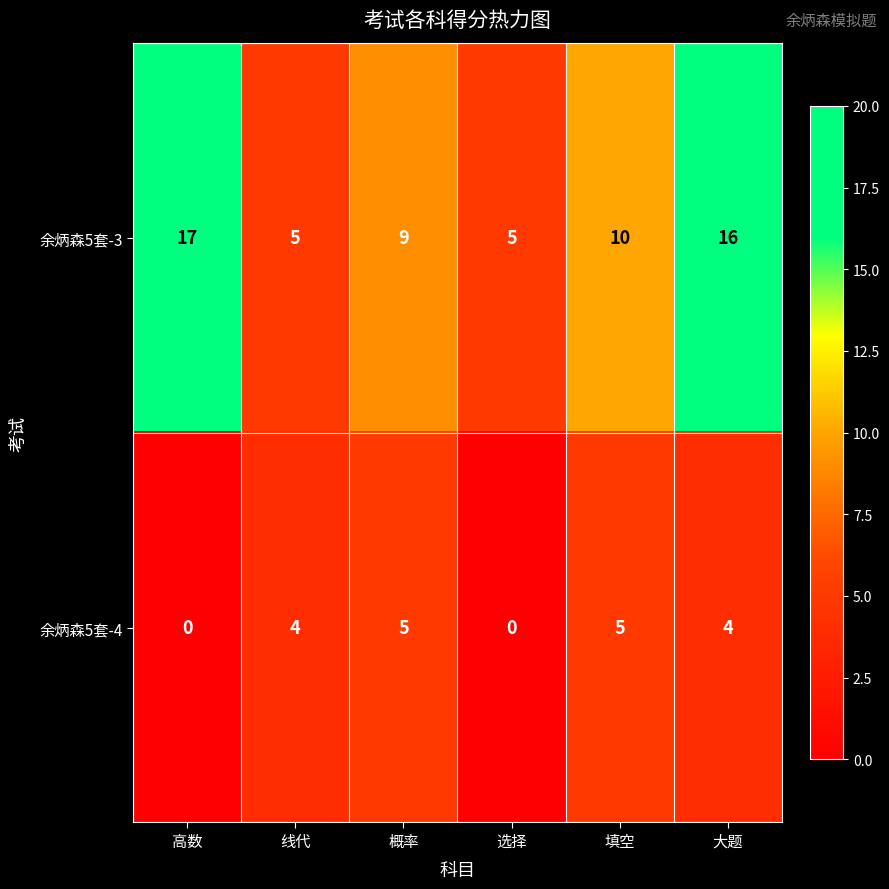

At how many categories does at least one series exceed 2?

6